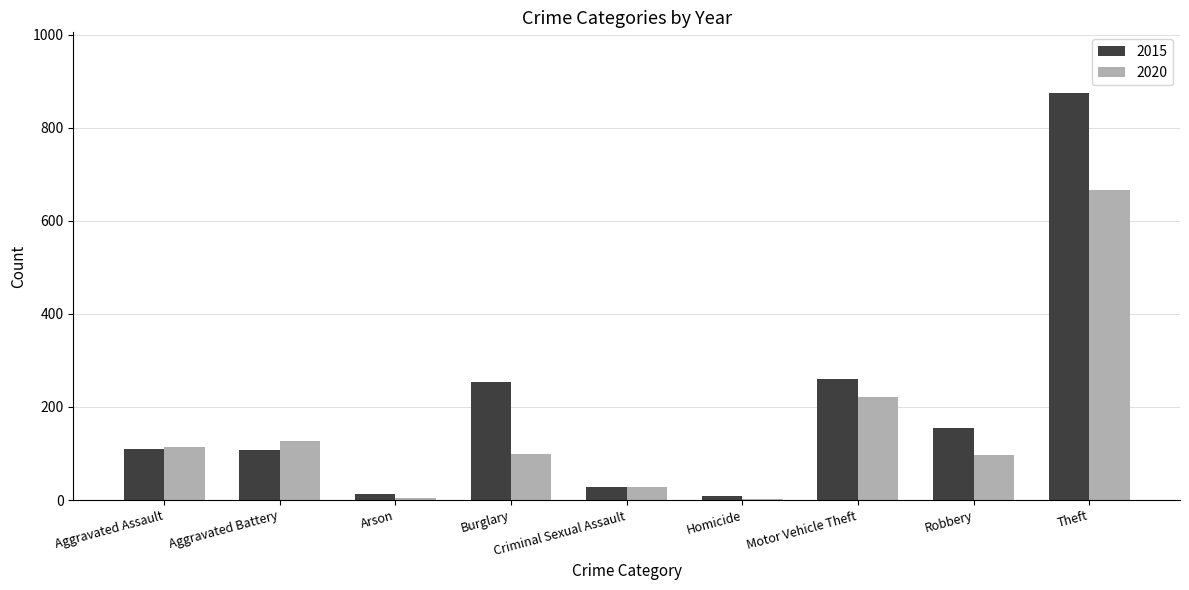

Does the chart contain stacked bars?

No